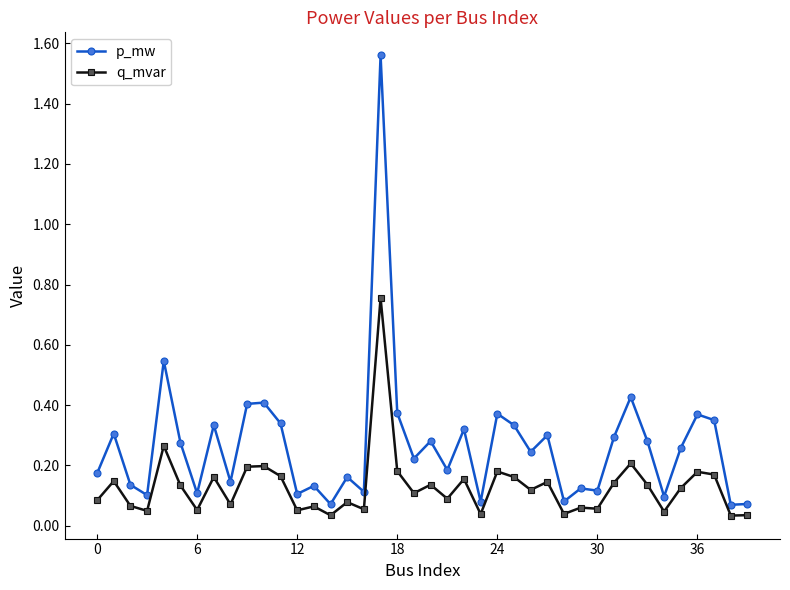

At how many categories does at least one series exceed 0?

40